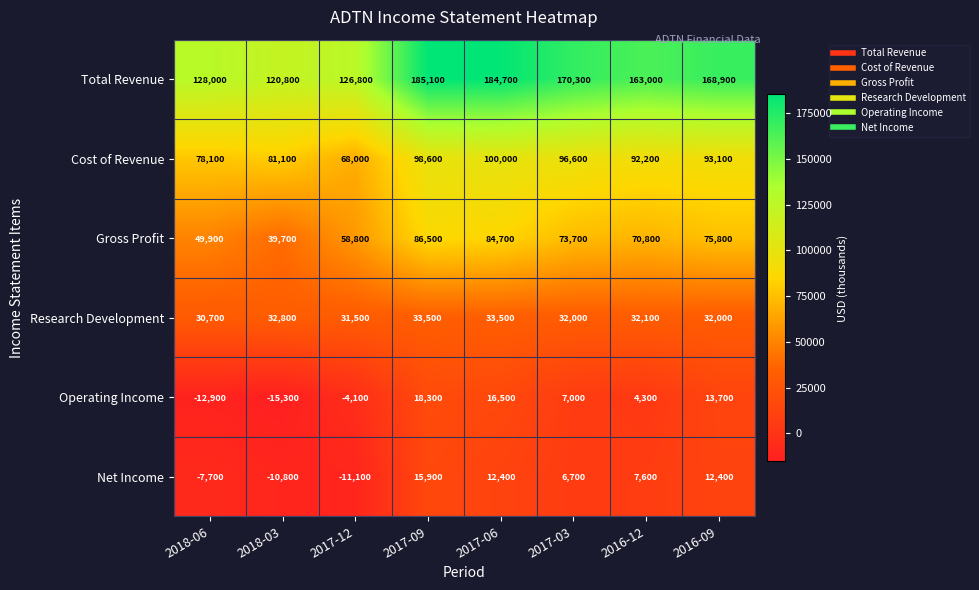

Count the number of data series in this chart.

6